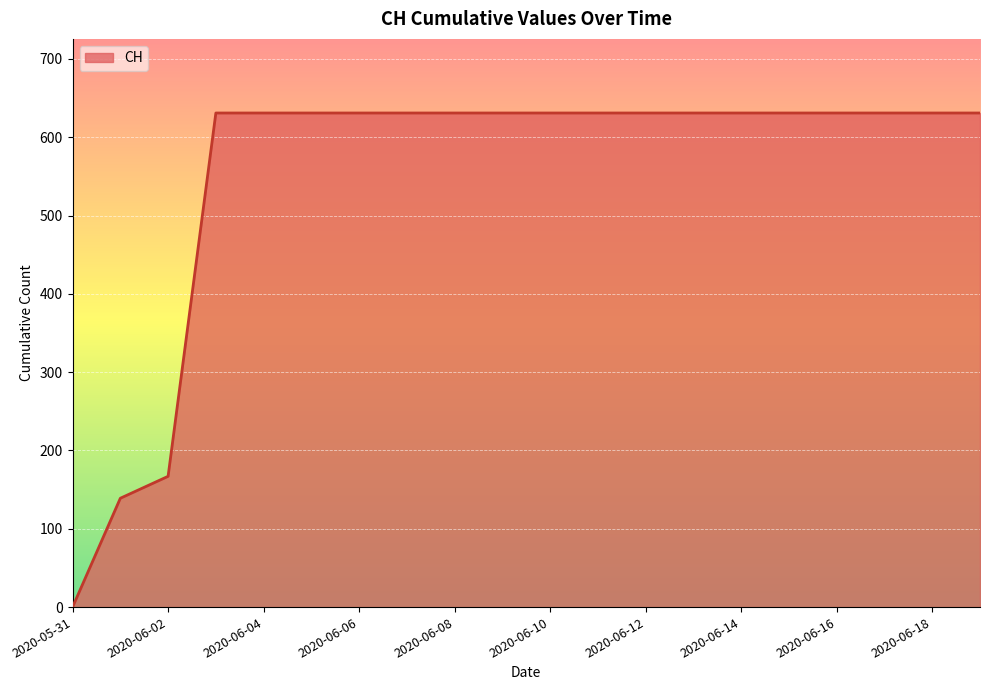

What is the difference between the maximum and minimum values?

631